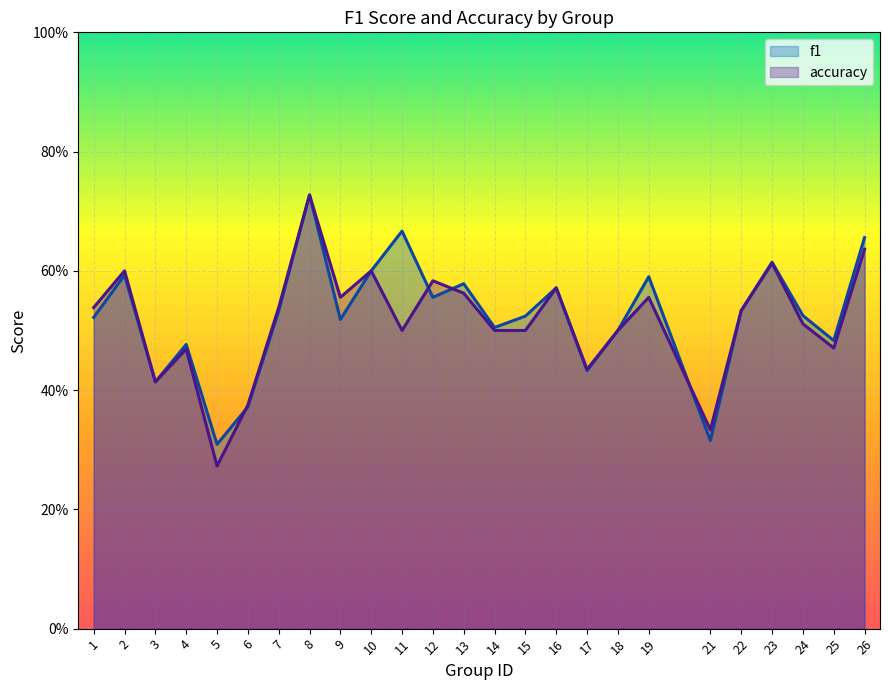

Rank the series by their maximum value, from lowest to highest.

f1, accuracy